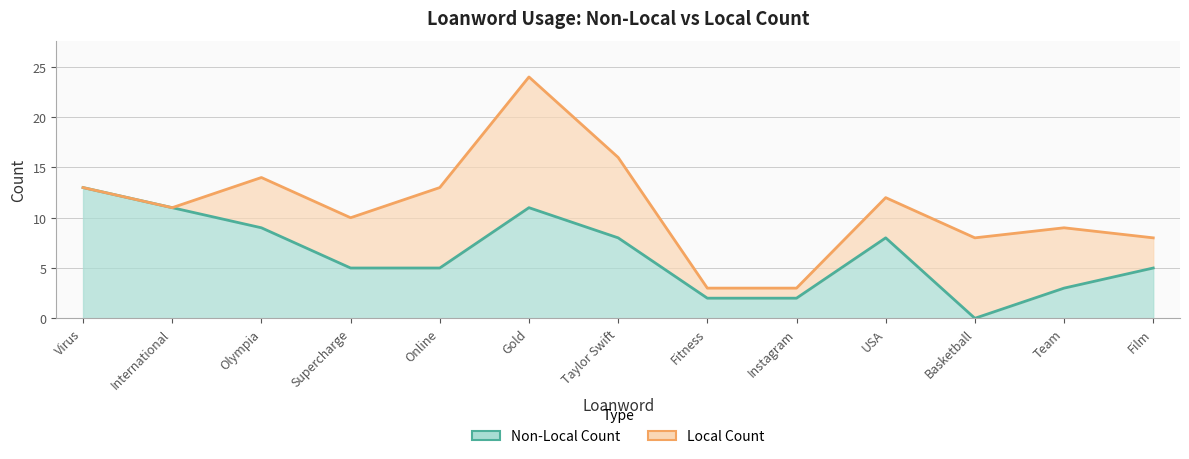

List the labels in order of value, largest first.

Virus, International, Gold, Olympia, Taylor Swift, USA, Supercharge, Online, Film, Team, Fitness, Instagram, Basketball